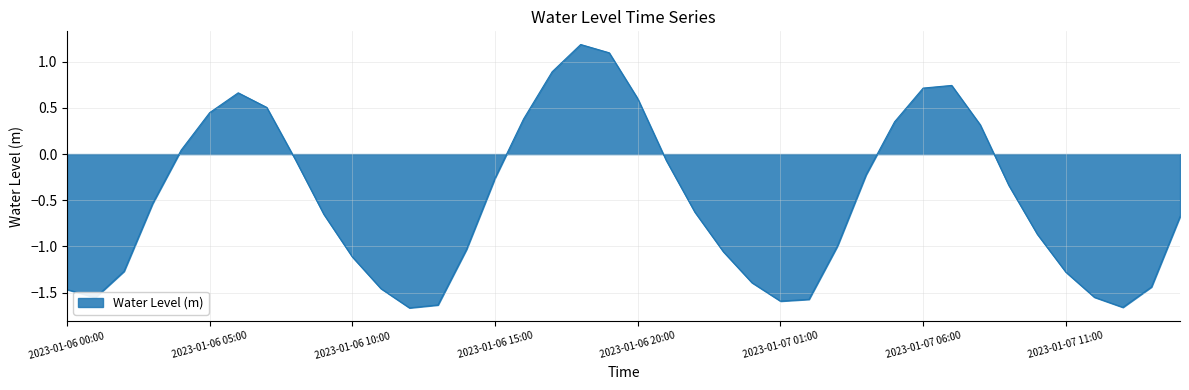

What is the greatest value displayed?

1.2